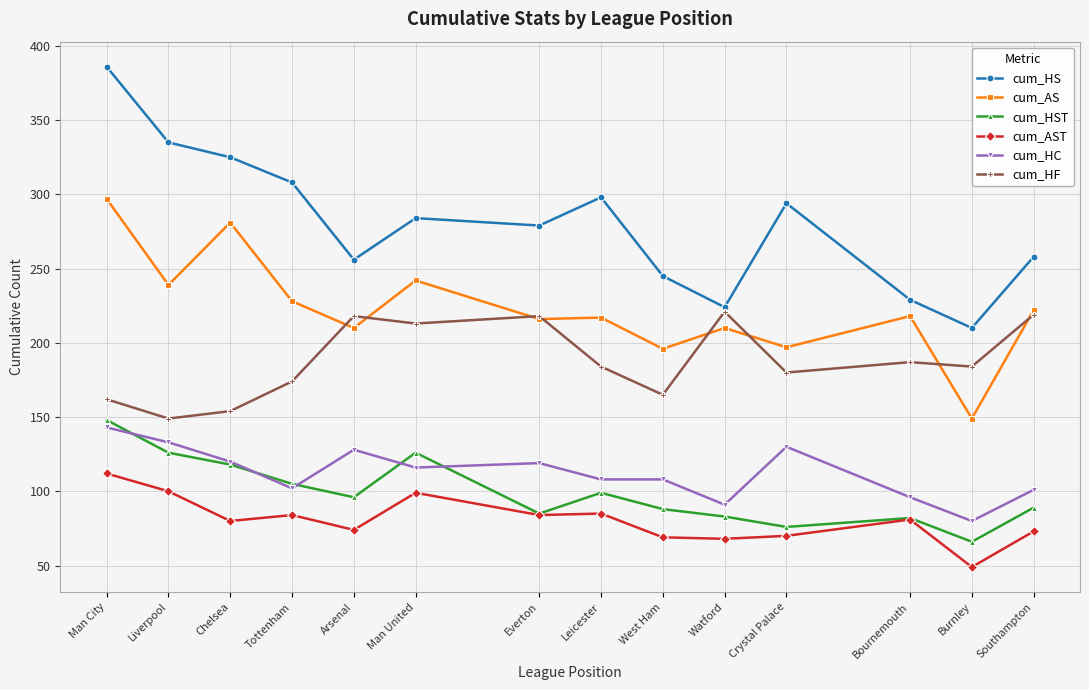

Which series has the largest range (max minus min)?

cum_HS